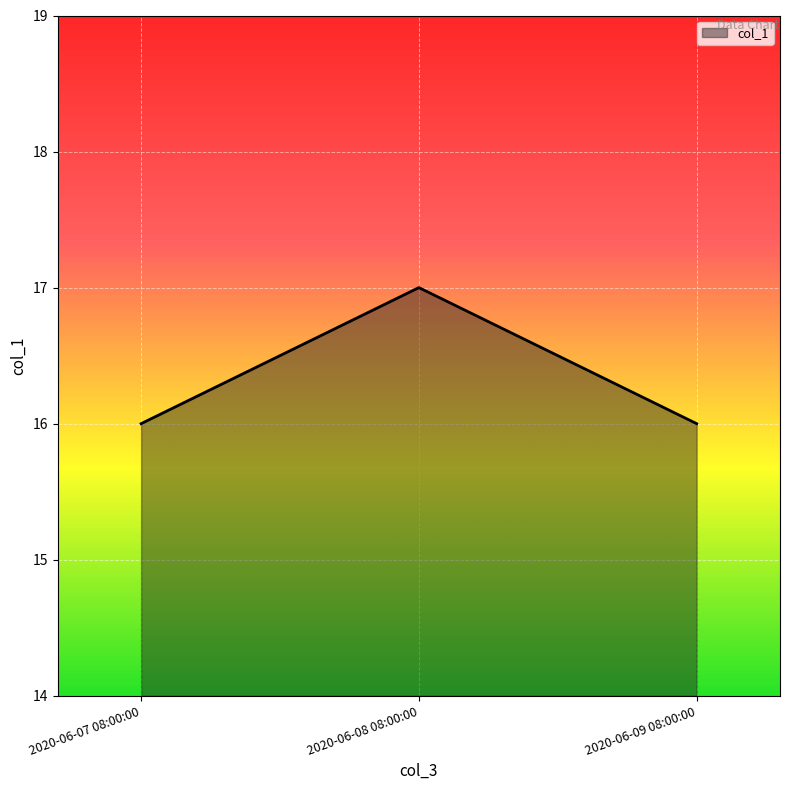

Reading left to right, extract all data points from this chart.

2020-06-07 08:00:00=16	2020-06-08 08:00:00=17	2020-06-09 08:00:00=16